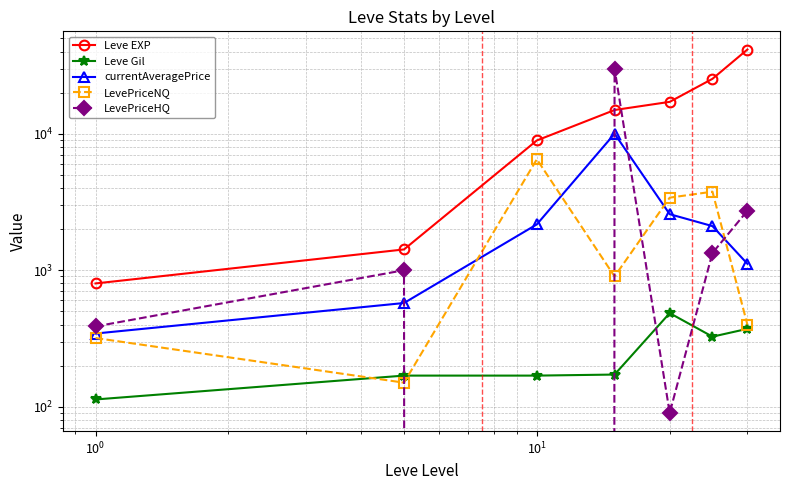

What is the average value of the currentAveragePrice series?

2696.9